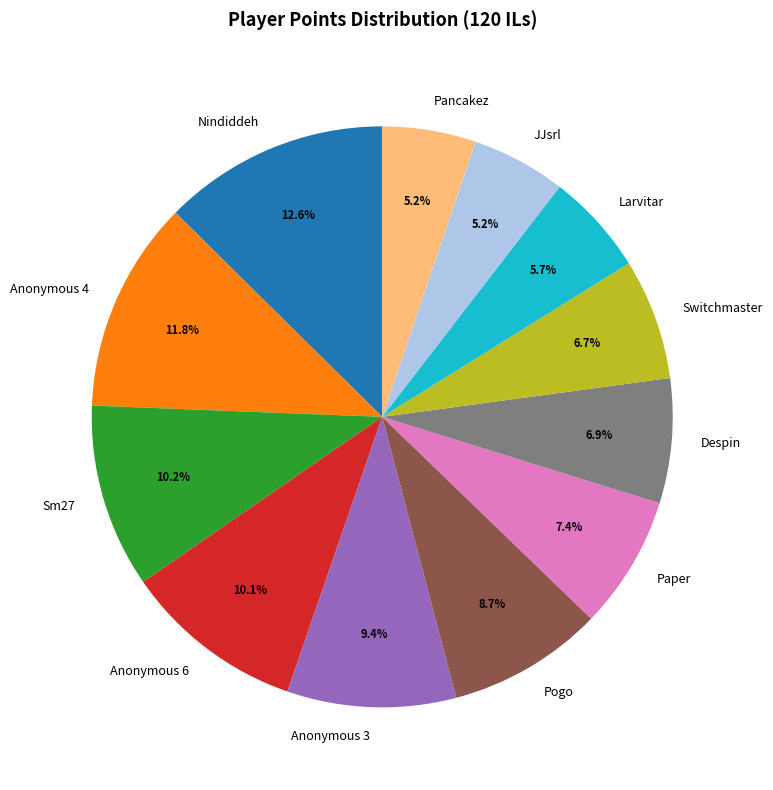

Does Sm27 account for over 50% of the chart?

No